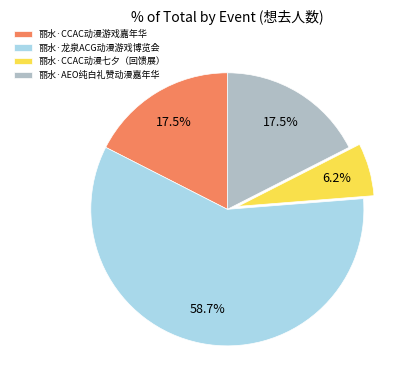

What percentage do 丽水·AEO纯白礼赞动漫嘉年华 and 丽水·CCAC动漫游戏嘉年华 together represent?

35.0%